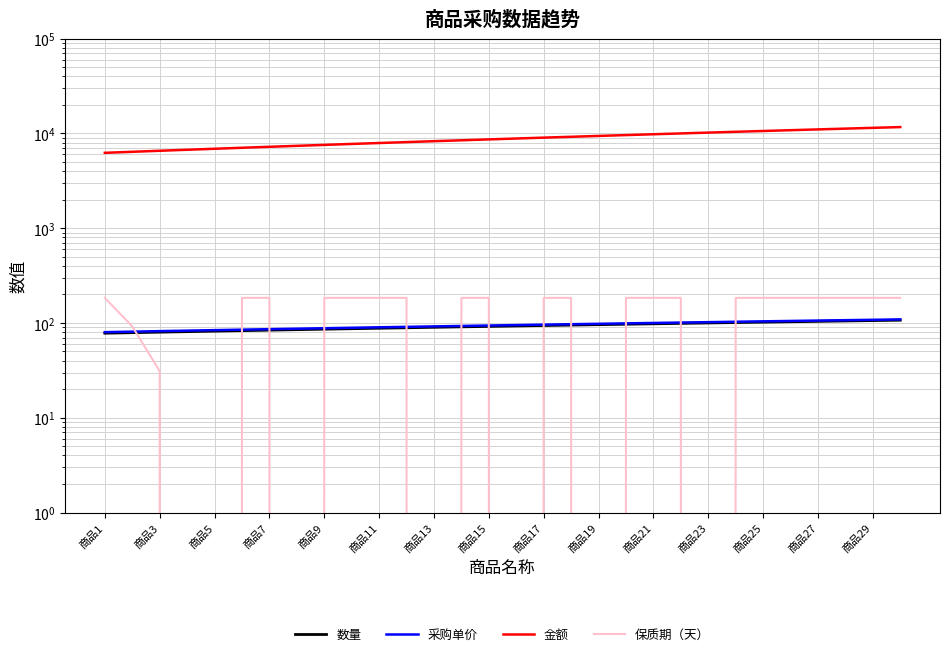

Between 商品21 and 25, which series saw the biggest shift?

金额